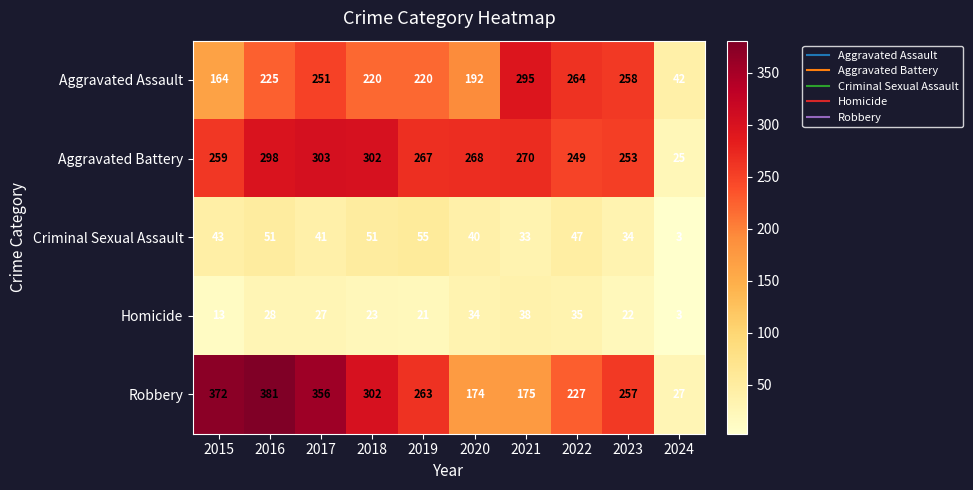

Rank the series at 2020 from lowest to highest value.

Homicide, Criminal Sexual Assault, Robbery, Aggravated Assault, Aggravated Battery